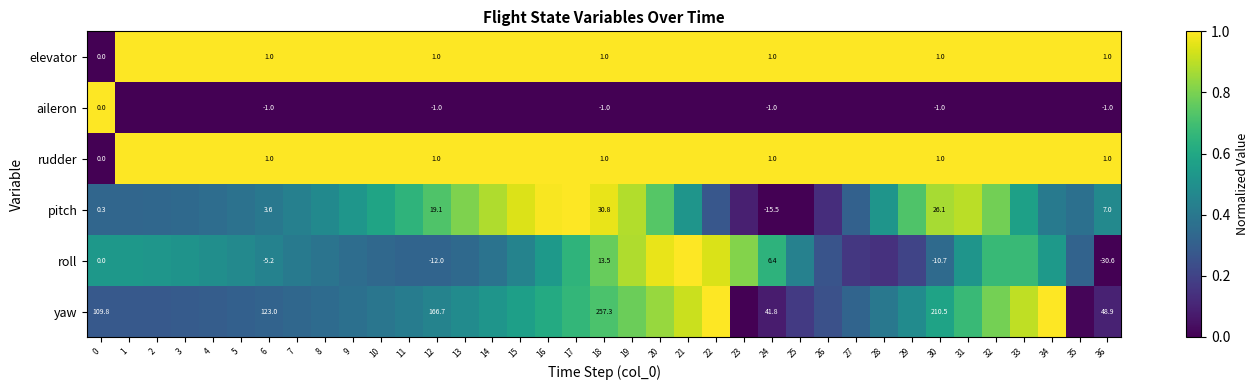

How many categories are shown in the chart?

37